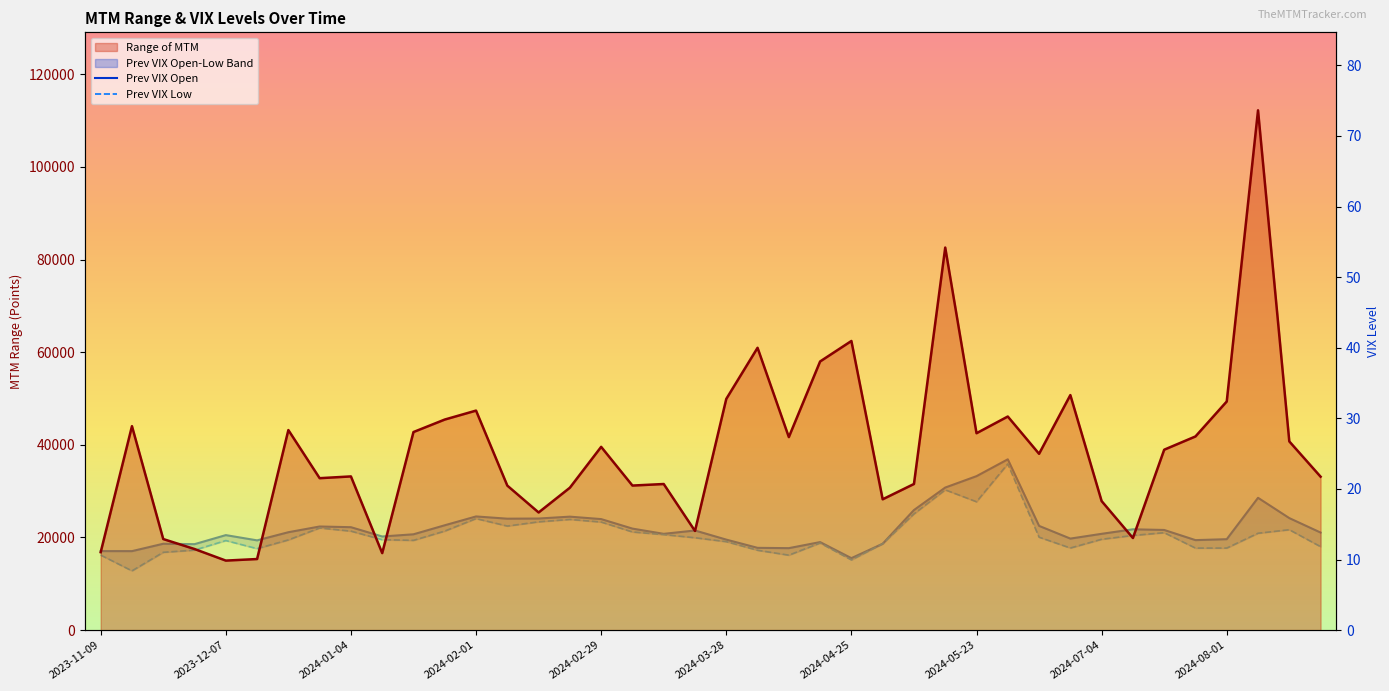

What is the spread (max minus min) of values at 2023-12-28?

32780.9